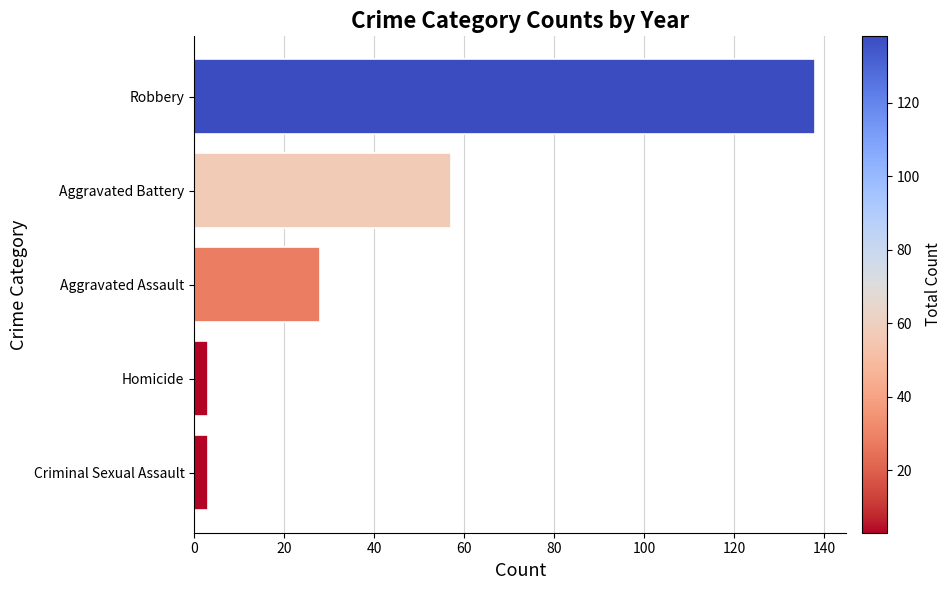

What value does the data have at Aggravated Assault?

28